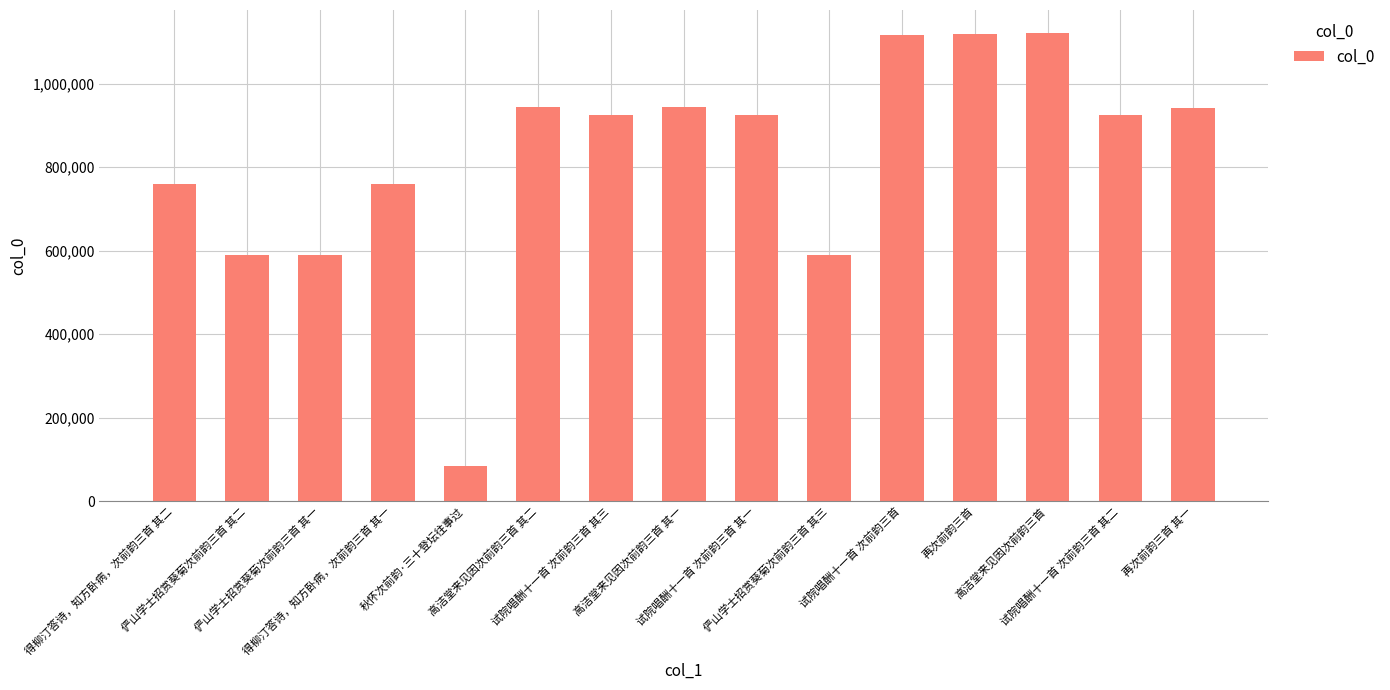

What is the maximum value shown in the chart?

1119974